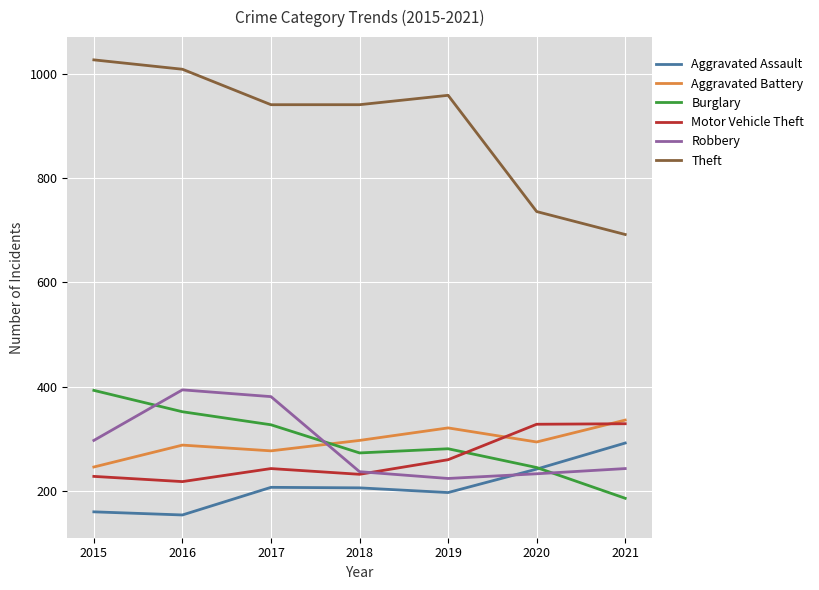

What is the total value across all series at 2018?

2186